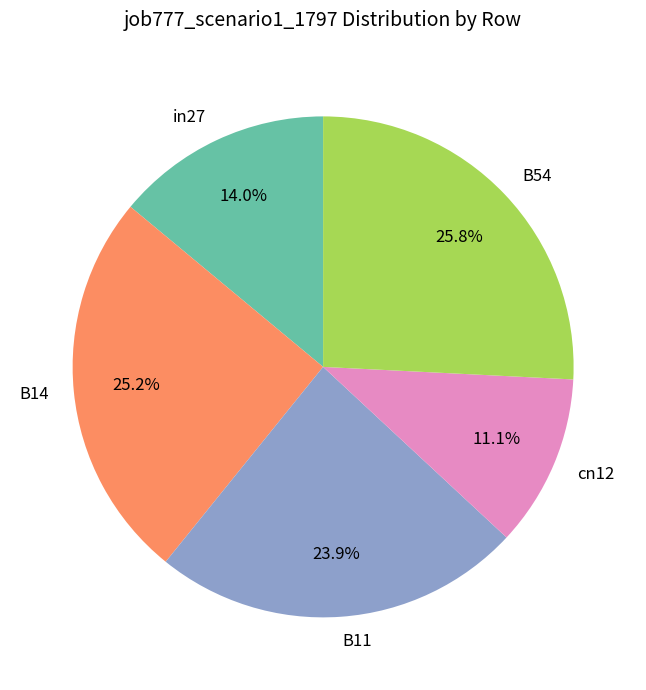

To the nearest percent, what is the combined percentage of B54 and B11?

50%